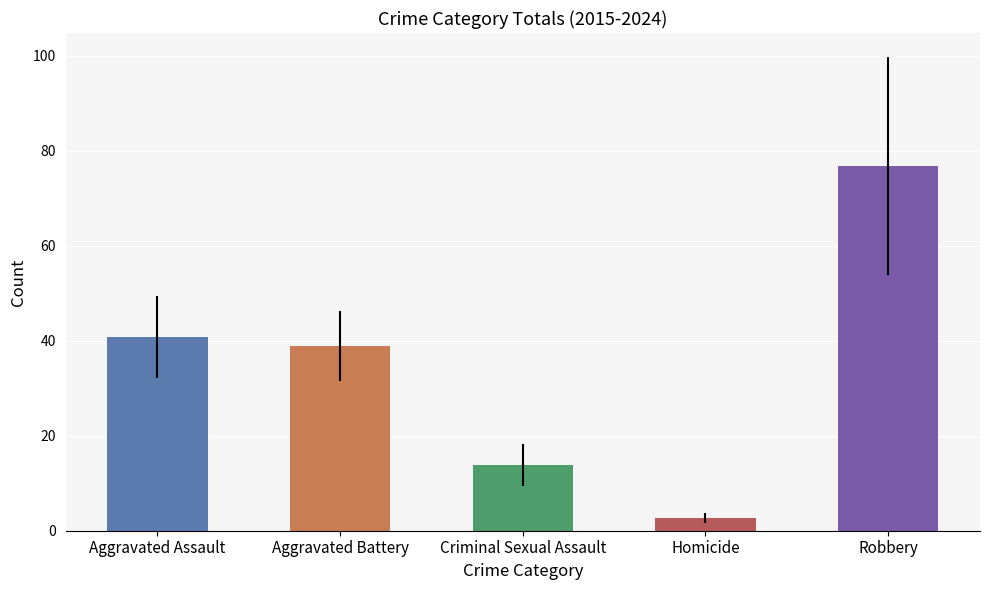

Are the bars grouped side by side (vs. stacked)?

Yes